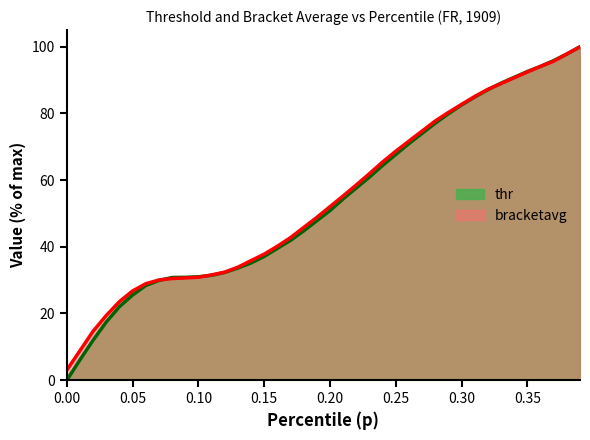

How many lines are shown in the chart?

2